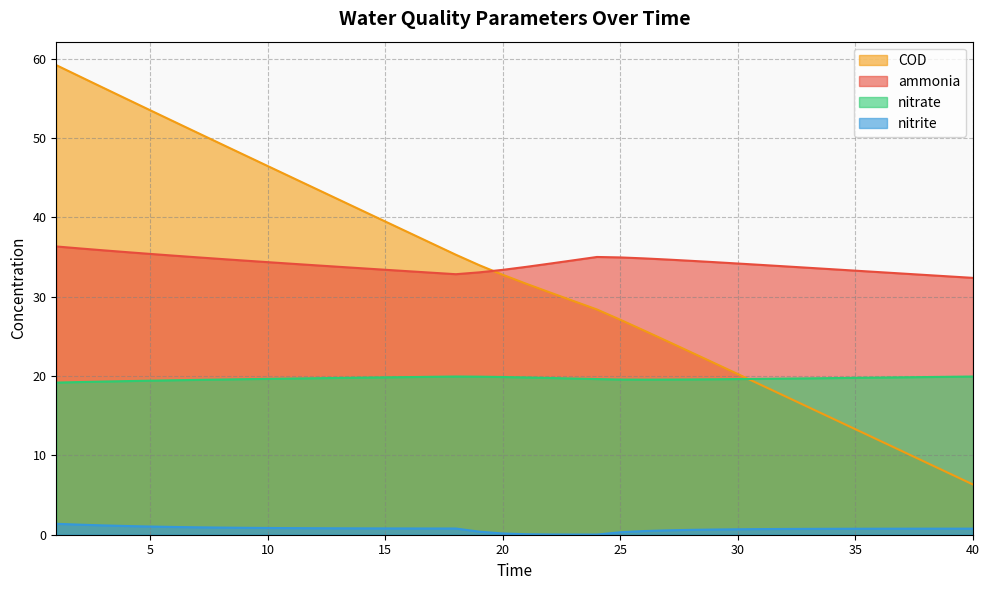

Which series has the widest spread of values?

COD